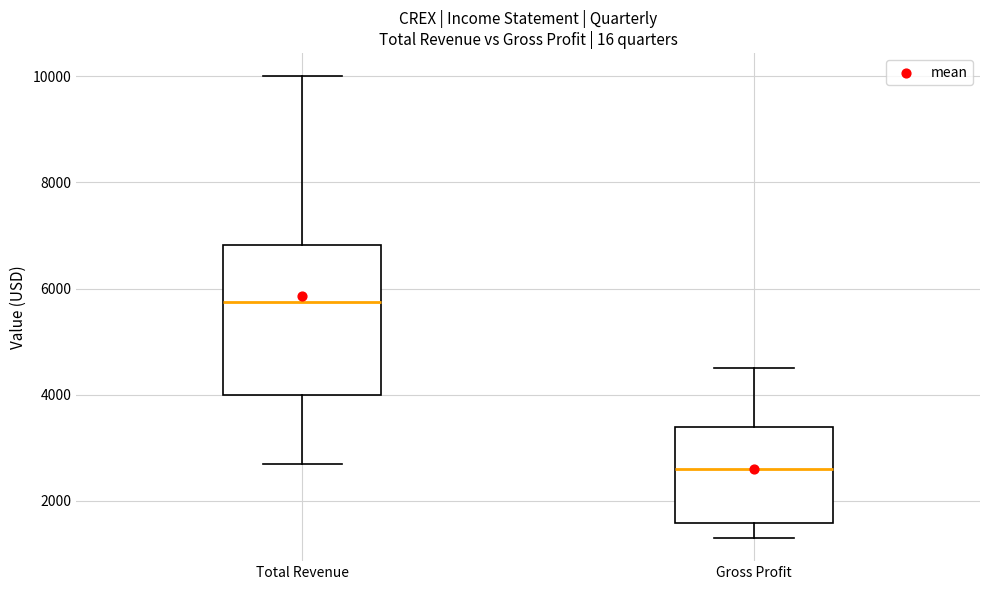

Which box's median line is the highest?

Total Revenue